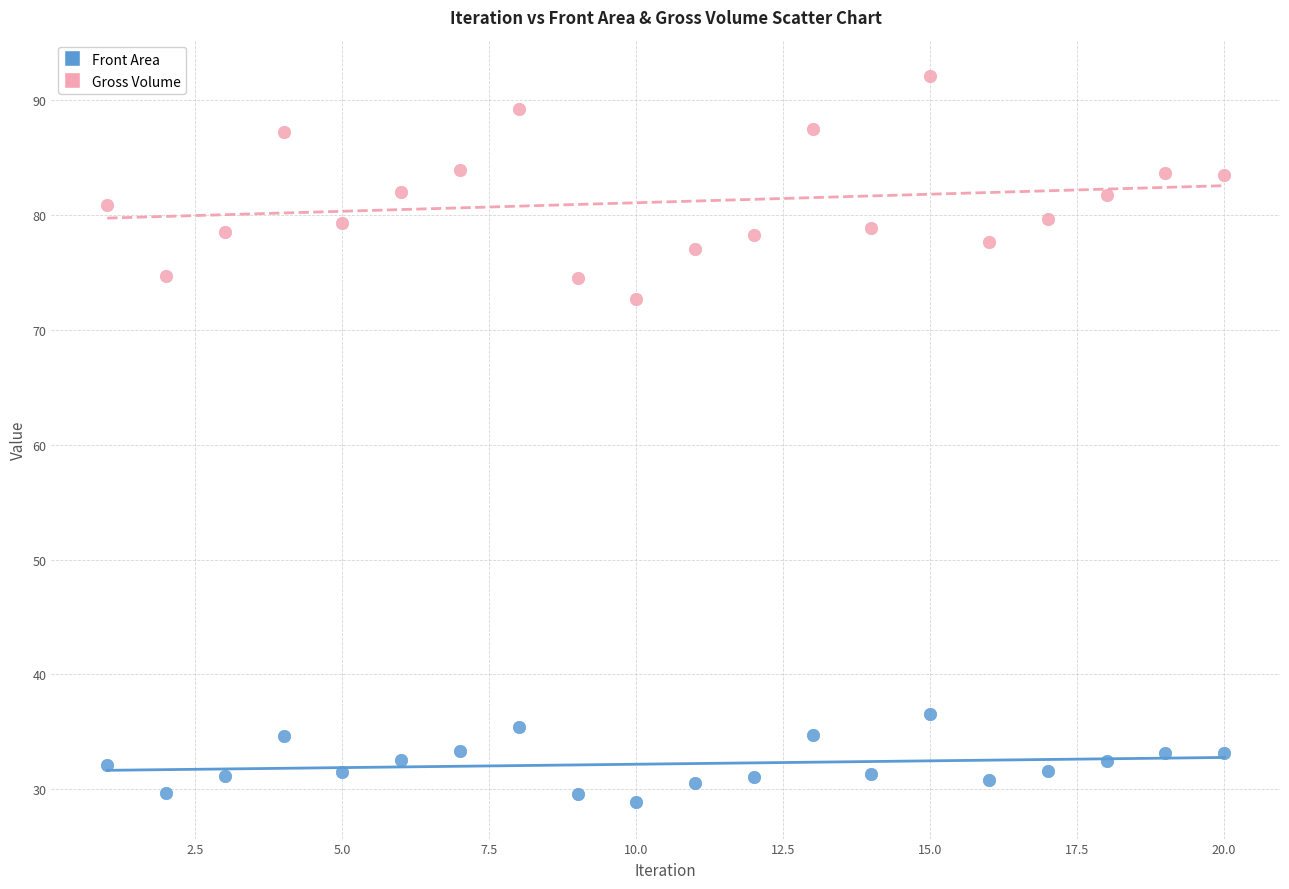

Across all series, what Y value is closest to 60?

72.7